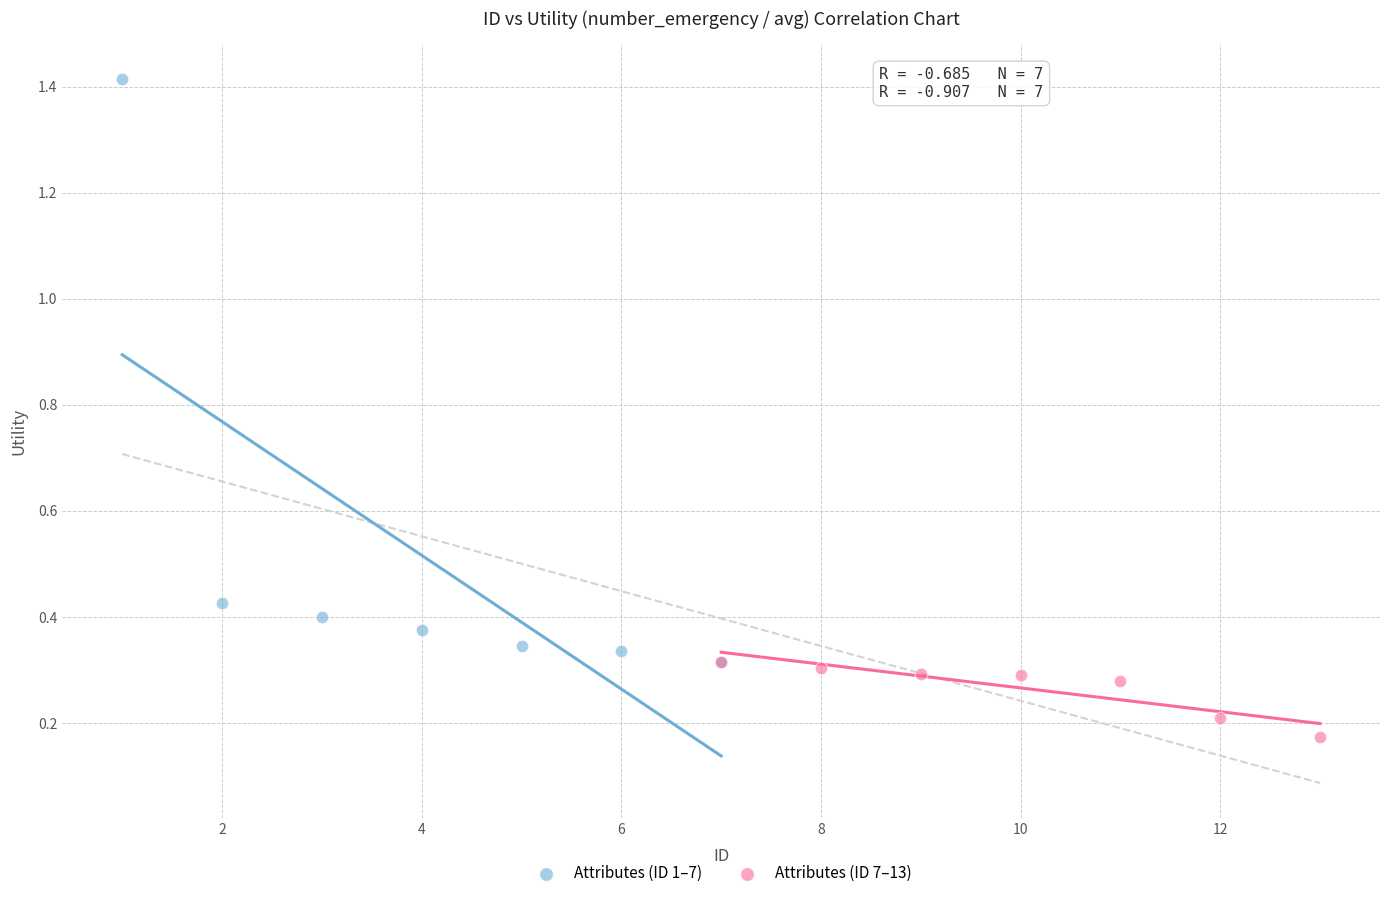

Which series has the widest spread of Y values?

Attributes (ID 1–7)